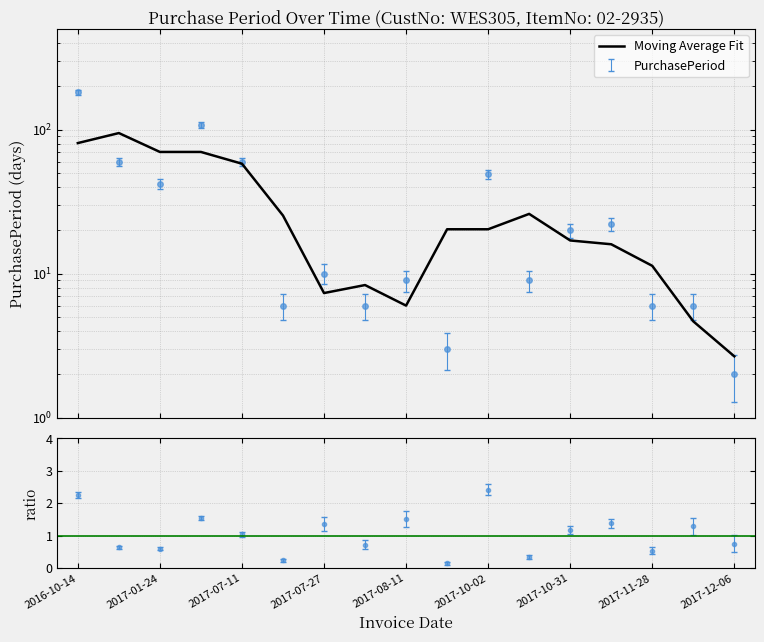

Reading right to left, extract all data points from this chart.

2017-12-06=2	2017-12-04=6	2017-11-28=6	2017-11-22=22	2017-10-31=20	2017-10-11=9	2017-10-02=49	2017-08-14=3	2017-08-11=9	2017-08-02=6	2017-07-27=10	2017-07-17=6	2017-07-11=60	2017-05-12=108	2017-01-24=42	2016-12-13=60	2016-10-14=182